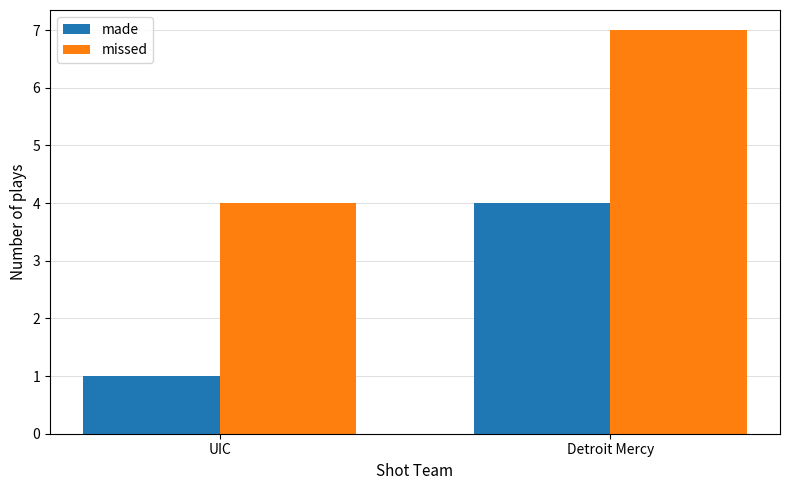

How many data points in missed are less than 7?

1